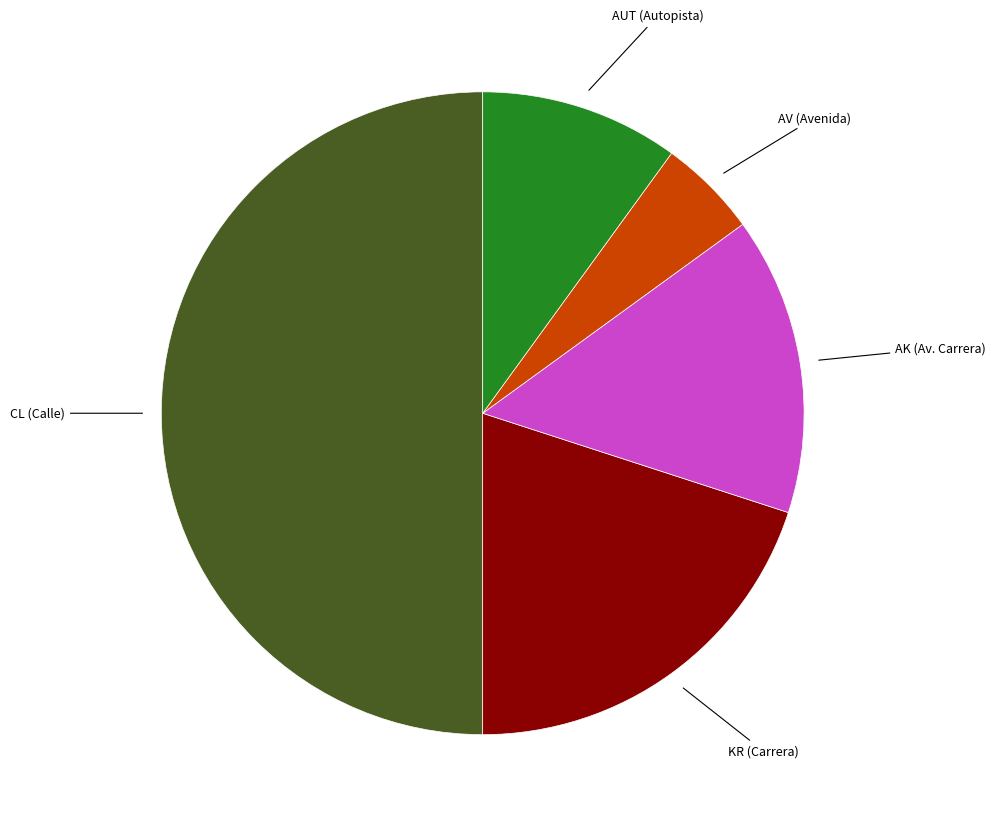

Count the number of slices in the pie.

5